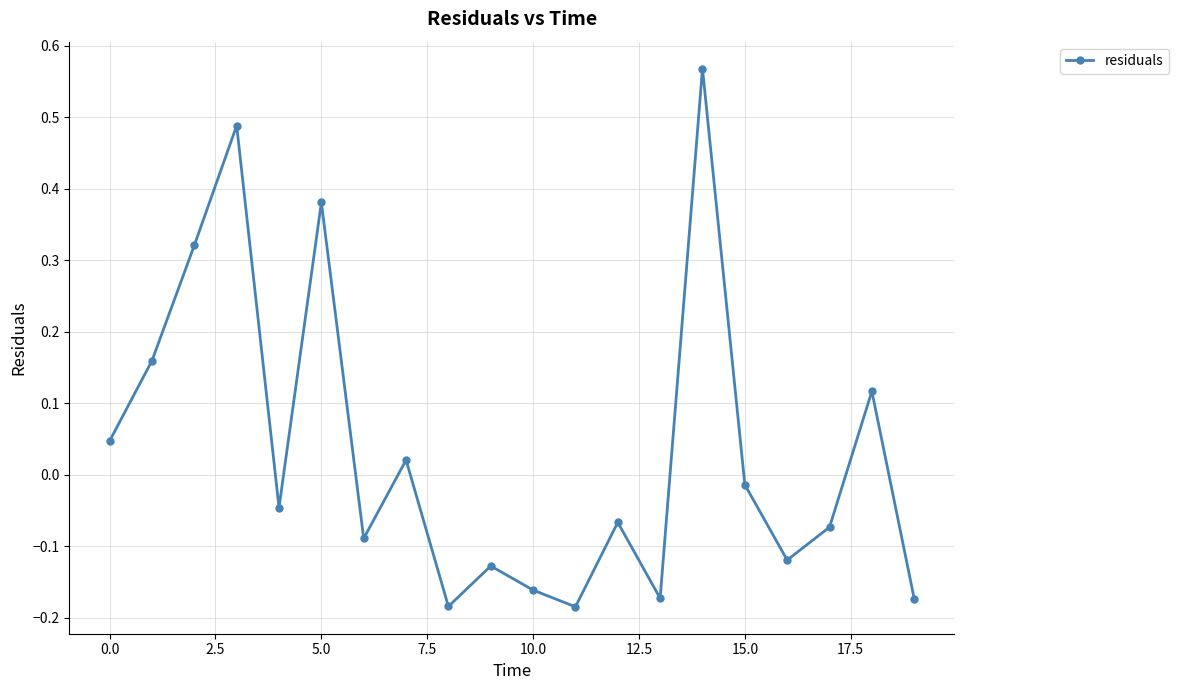

True or false: the data has more than 1 interior local peaks.

True